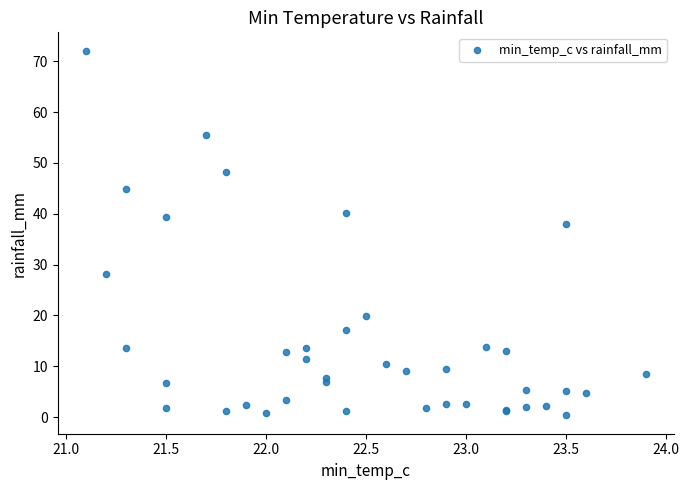

What Y value in the scatter plot is closest to 36?

38.0